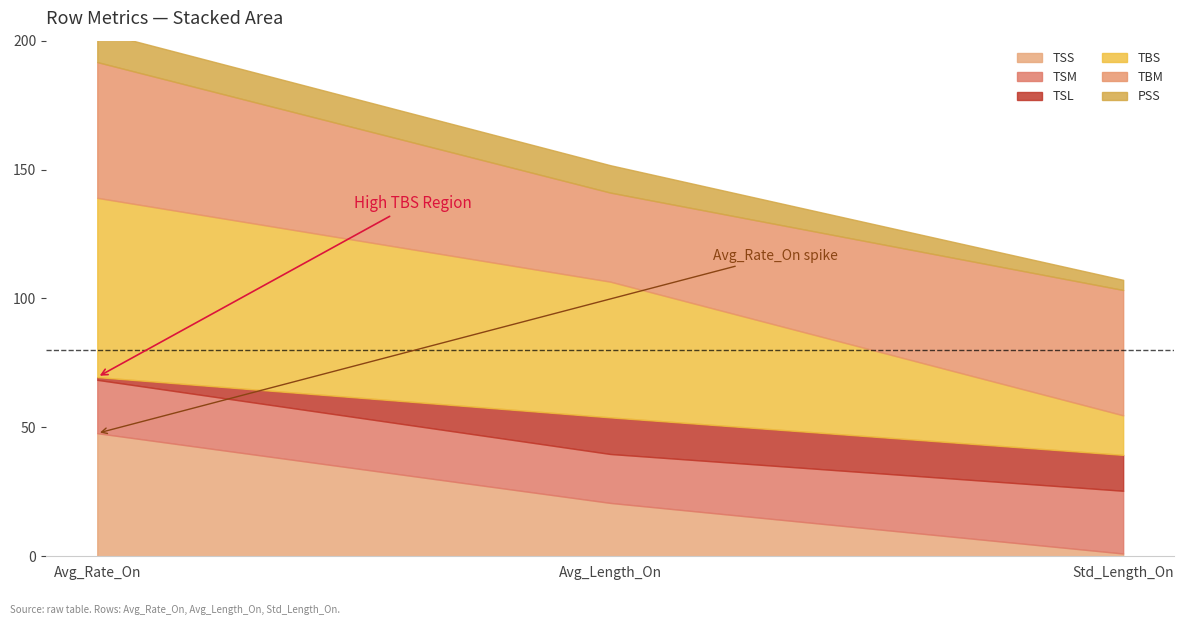

What position from the right is Avg_Rate_On?

3